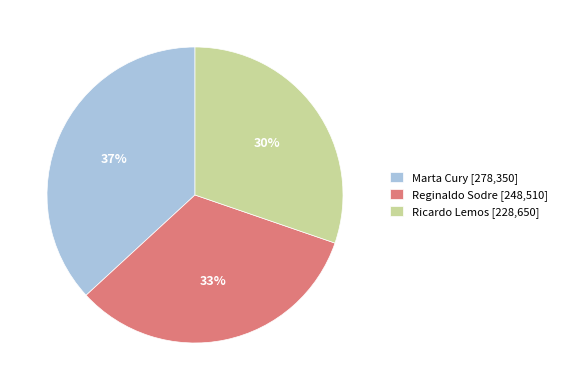

Which has a higher value, Ricardo Lemos or Reginaldo Sodre?

Reginaldo Sodre